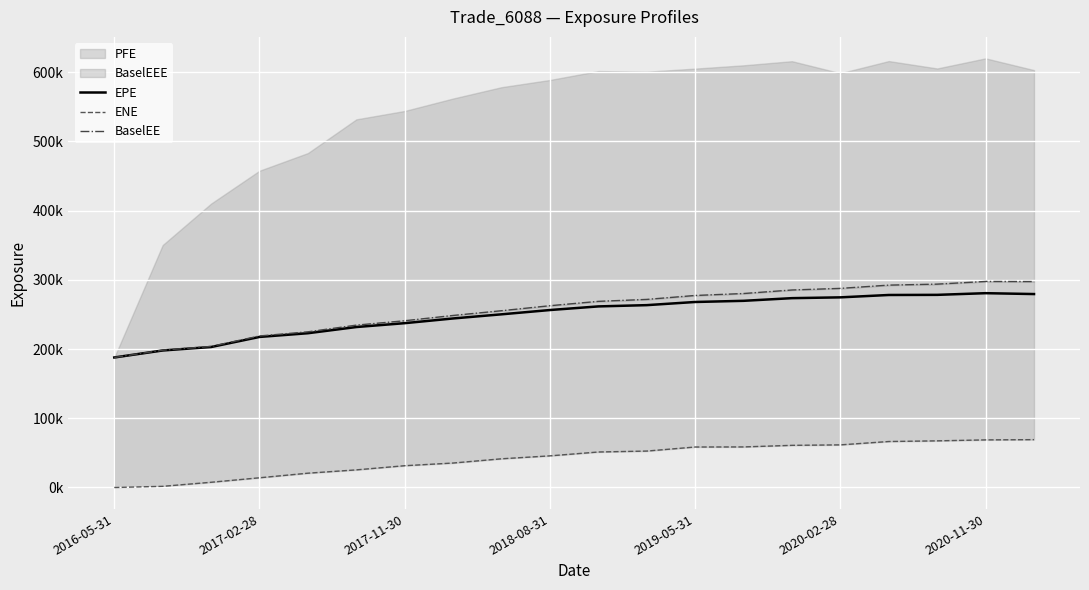

What is the total value across all series at 10?

581772.9